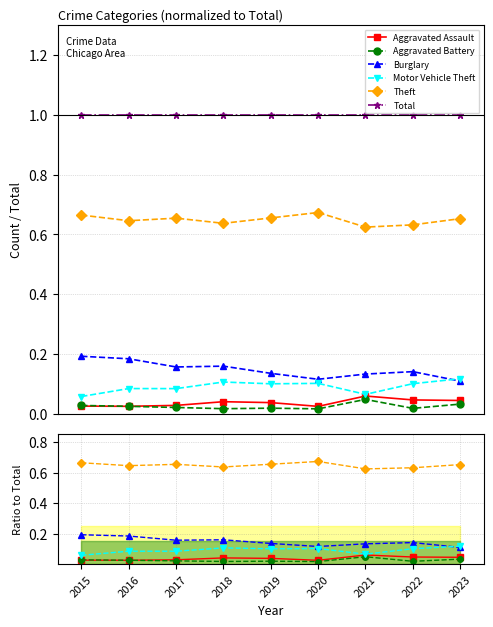

What is the spread (max minus min) of values at 2015?

1.0